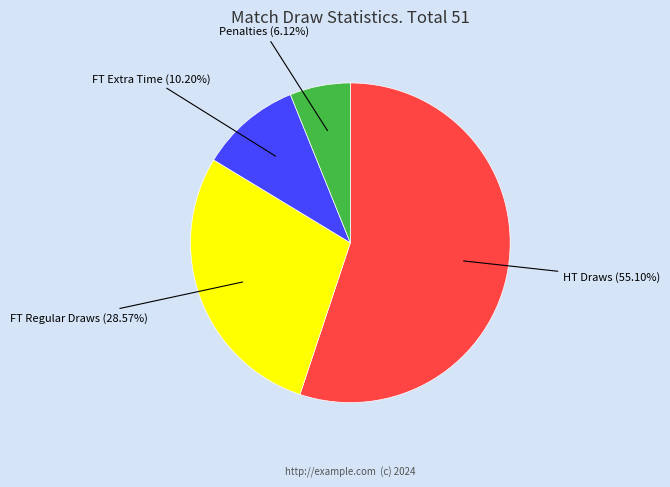

Does any single category account for the majority?

Yes